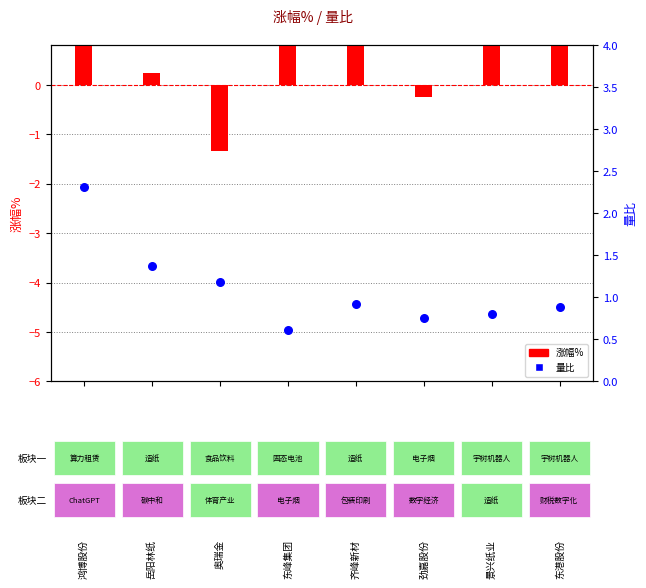

Which series has the largest total across all categories?

涨幅%